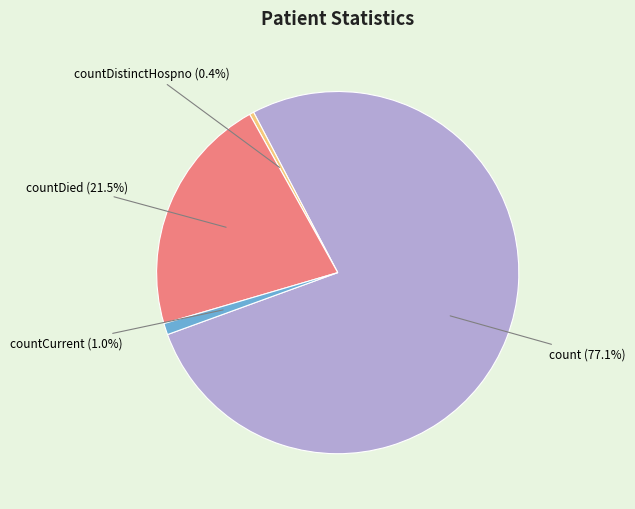

Does any single category account for the majority?

Yes